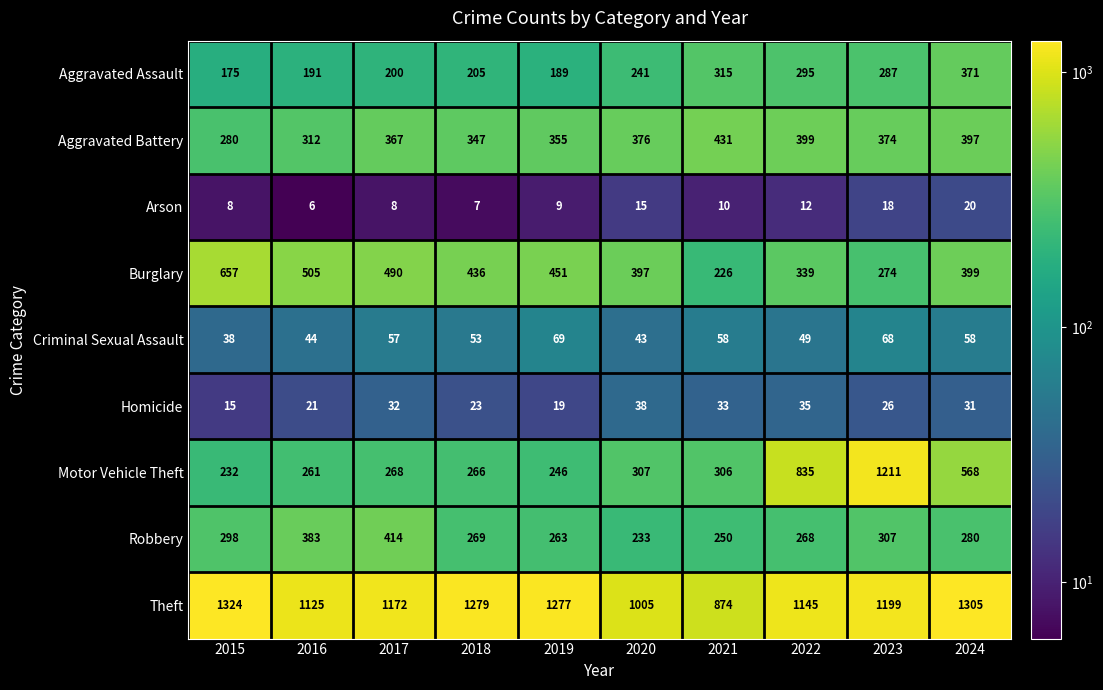

Which category has the lowest value in the Arson series?

2016